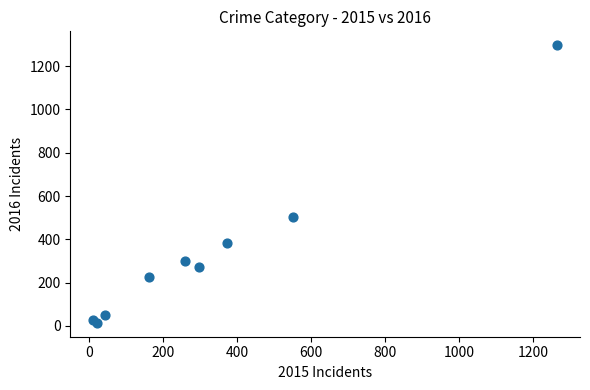

What Y value in the scatter plot is closest to 655?

505